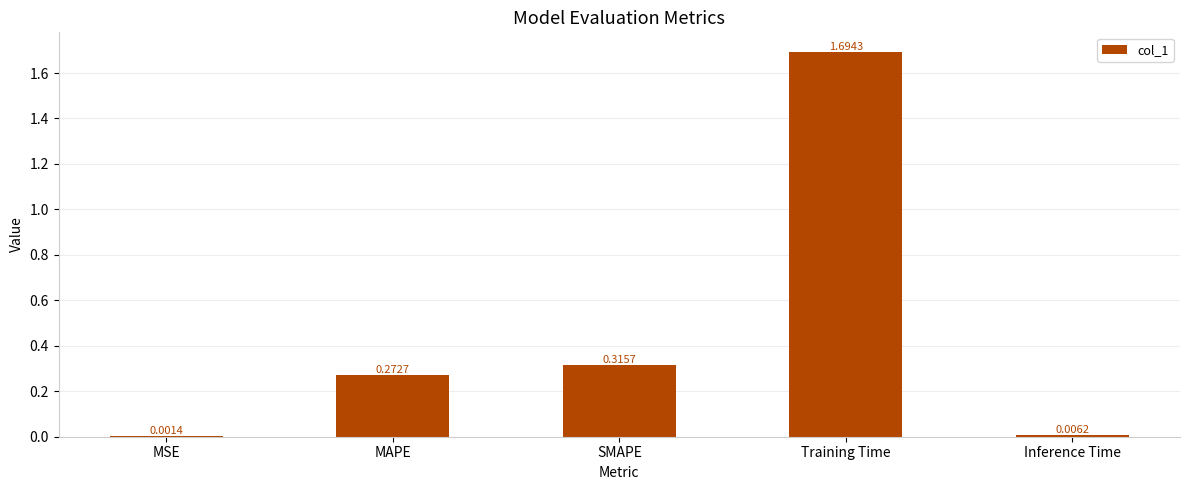

What is the change in value from MSE to SMAPE?

+0.3